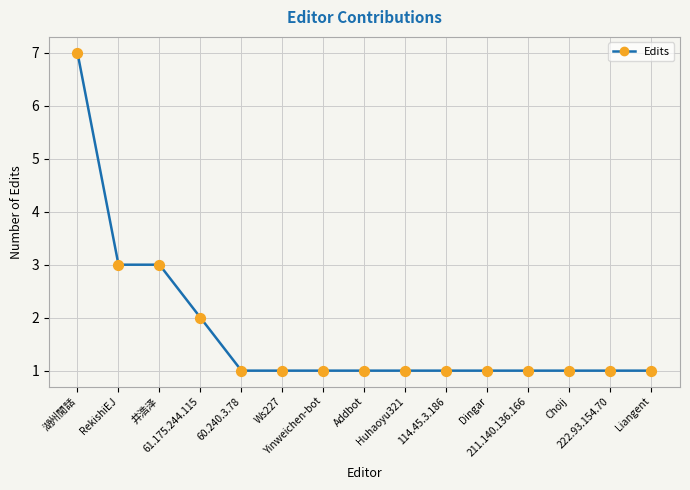

Between Dingar and 湖州閒話, which is larger?

湖州閒話